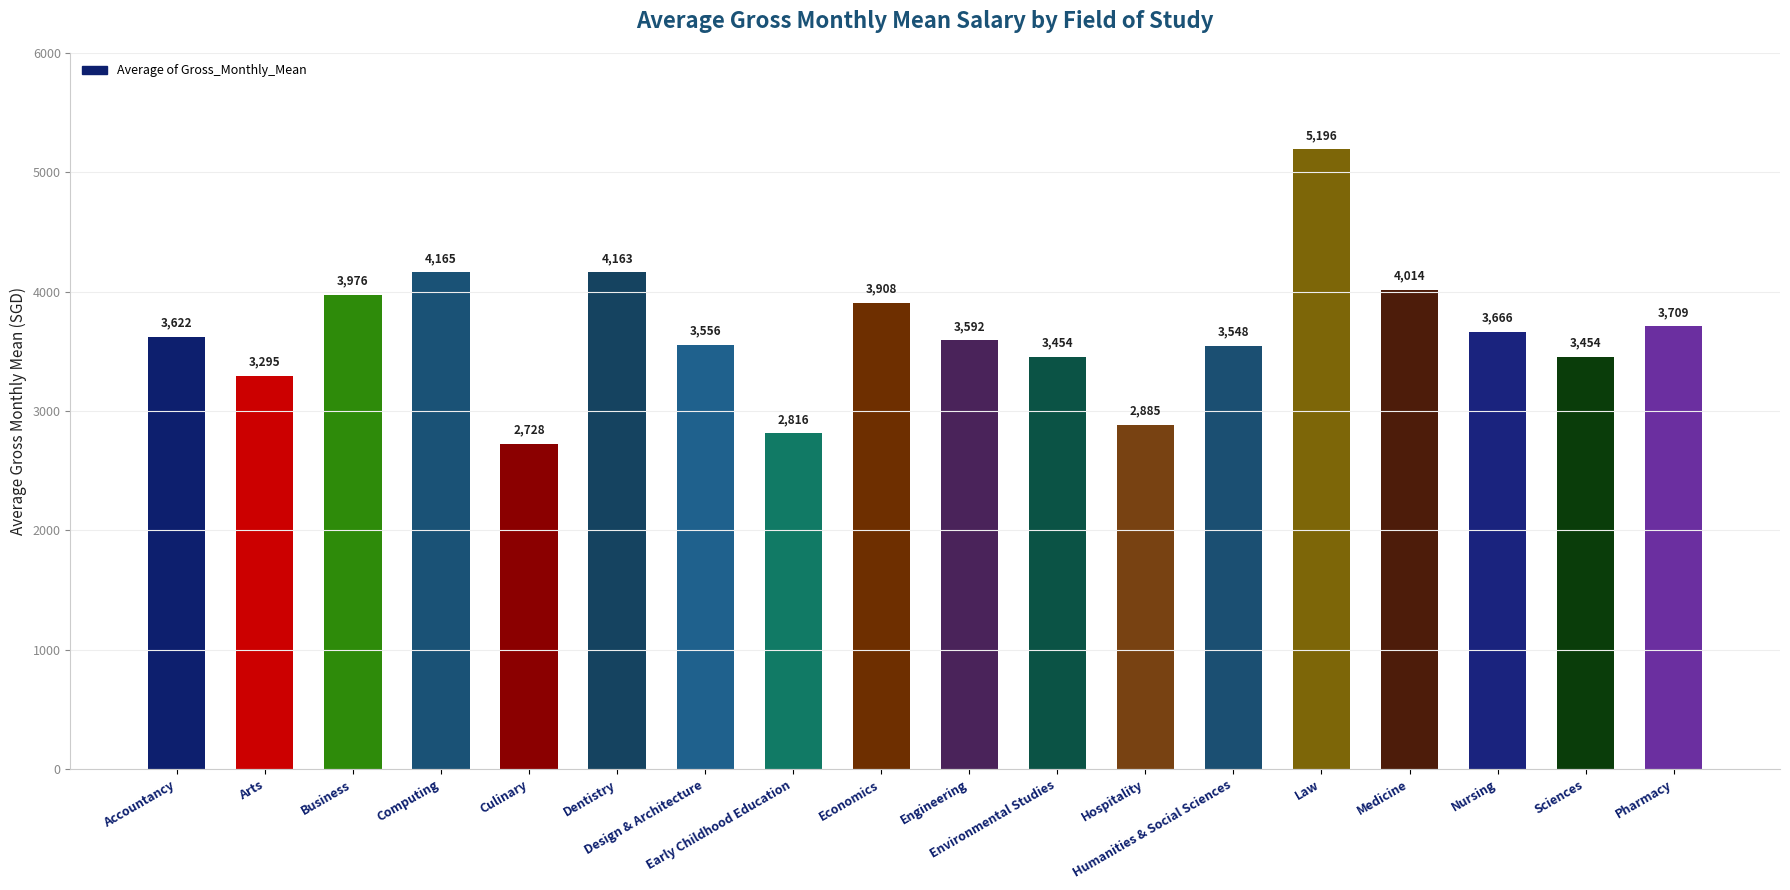

What is the greatest value displayed?

5195.6